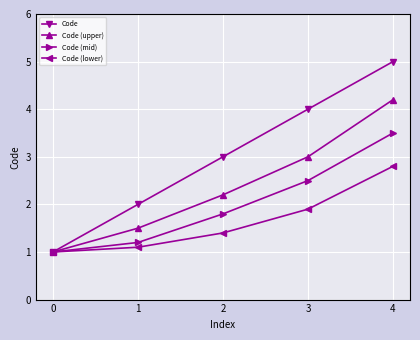

What is the difference between the highest and lowest values at 4?

2.2